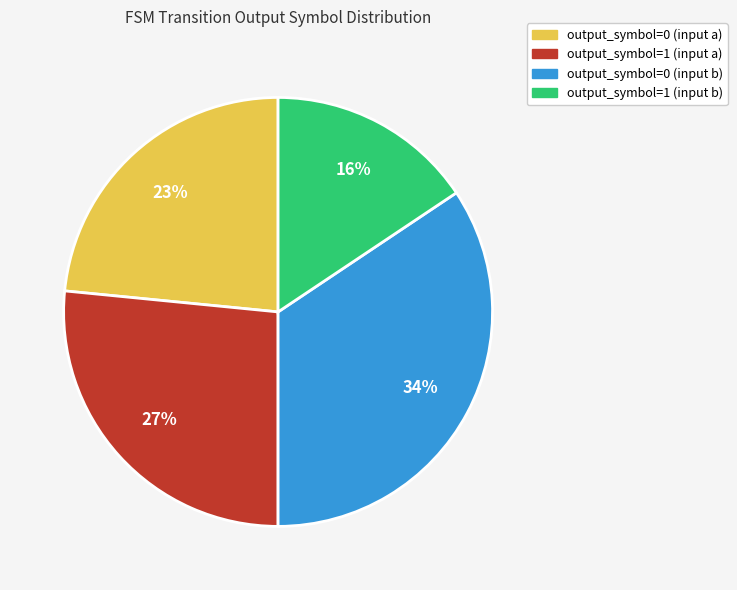

Which category has the biggest portion of the pie?

output_symbol=0 (input b)